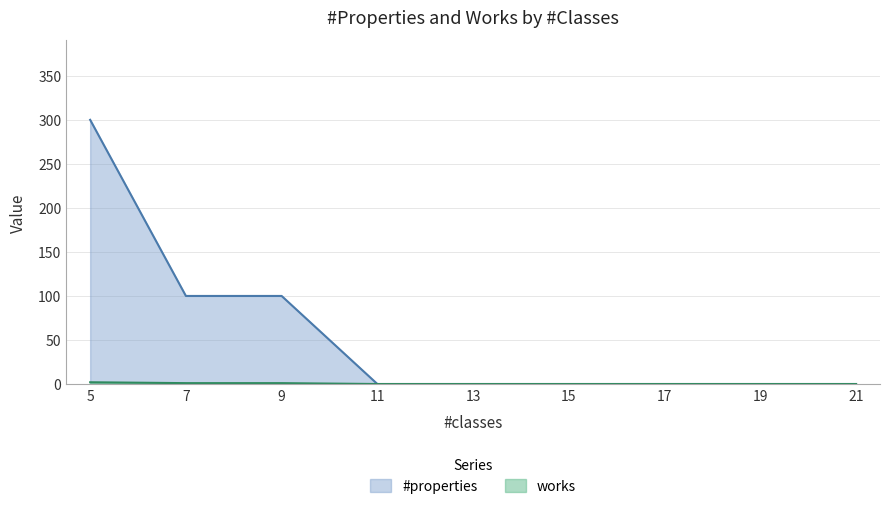

What is the maximum value shown in the chart?

300